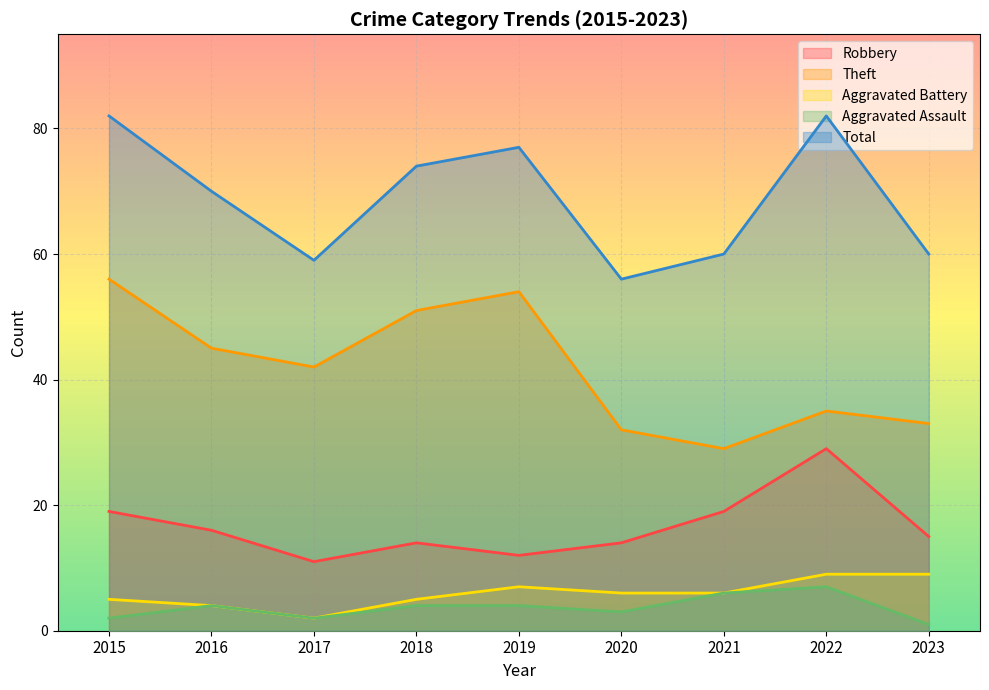

True or false: Aggravated Assault and Aggravated Battery intersect in this chart.

False